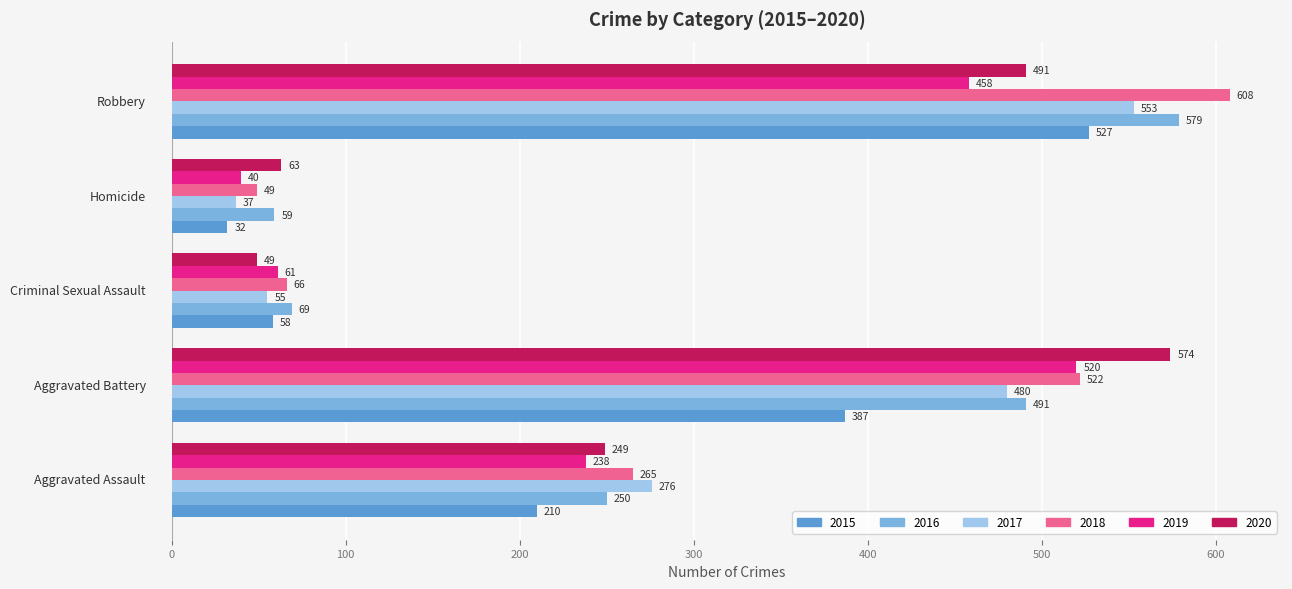

Which series has the largest range (max minus min)?

2018